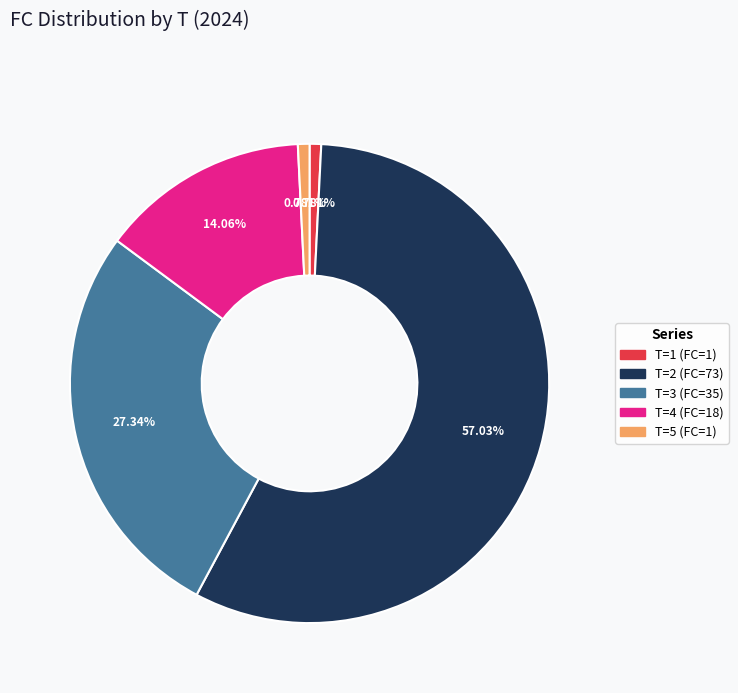

What is the majority slice?

T=2 (FC=73)